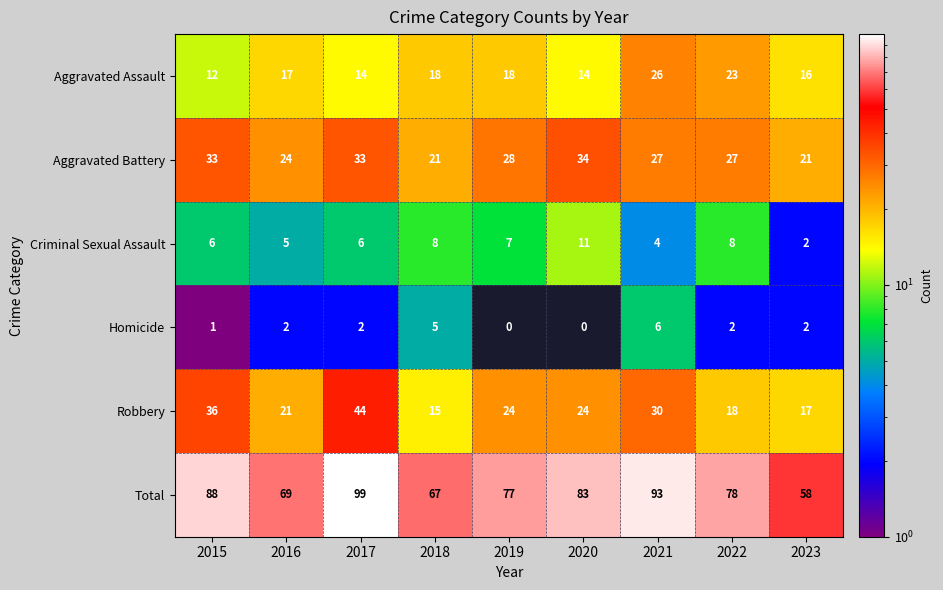

What is the spread (max minus min) of values at 2020?

83